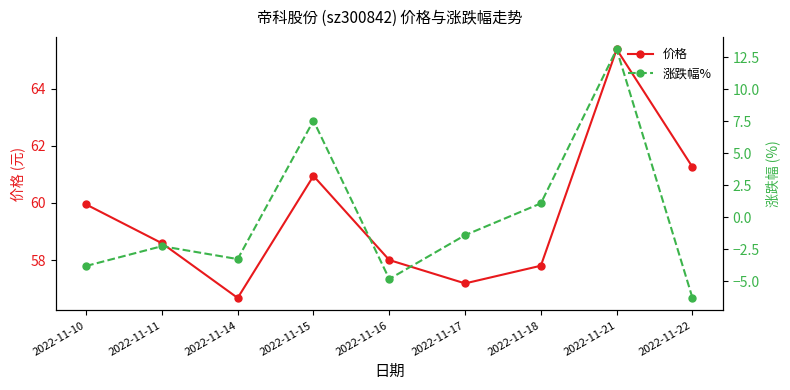

Which series has the largest total across all categories?

价格